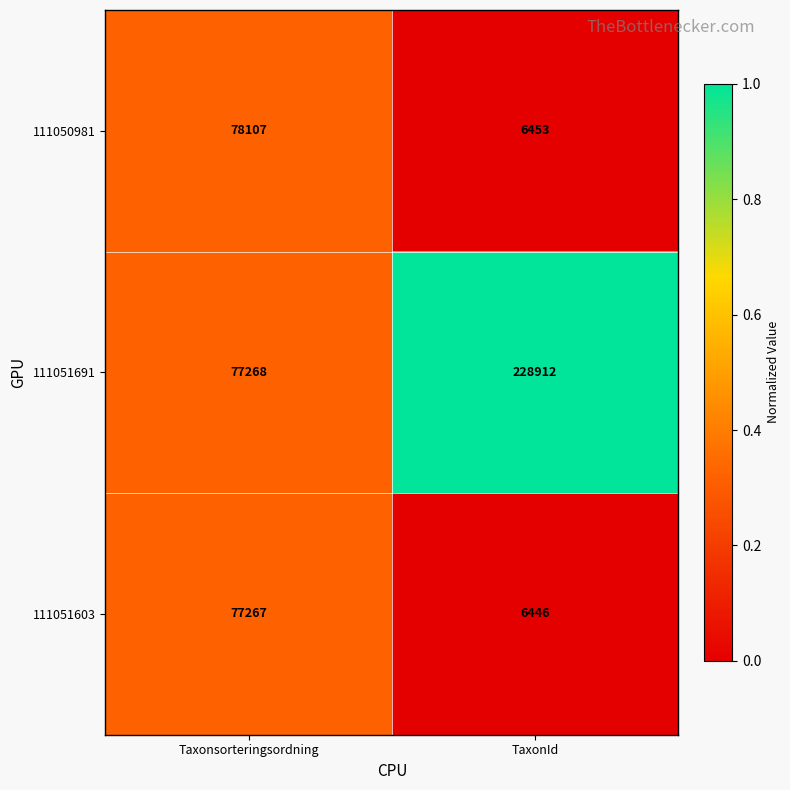

What is the maximum value for 111050981?

78107